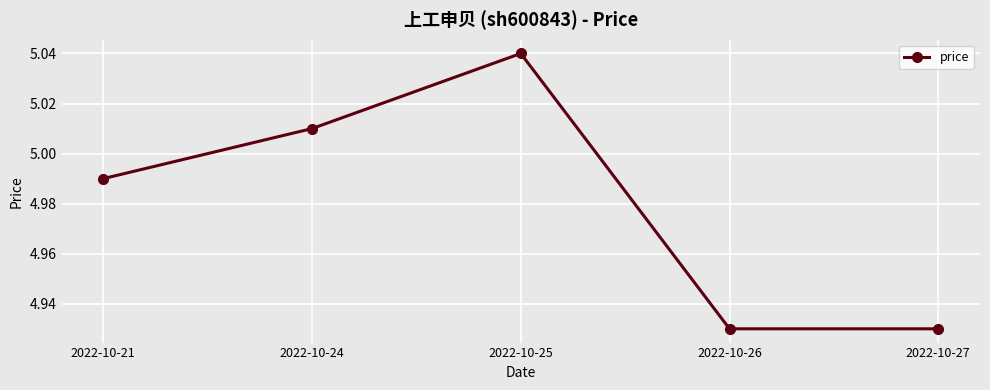

The chart shows a value of 7.2 at 2022-10-26. True or false?

False